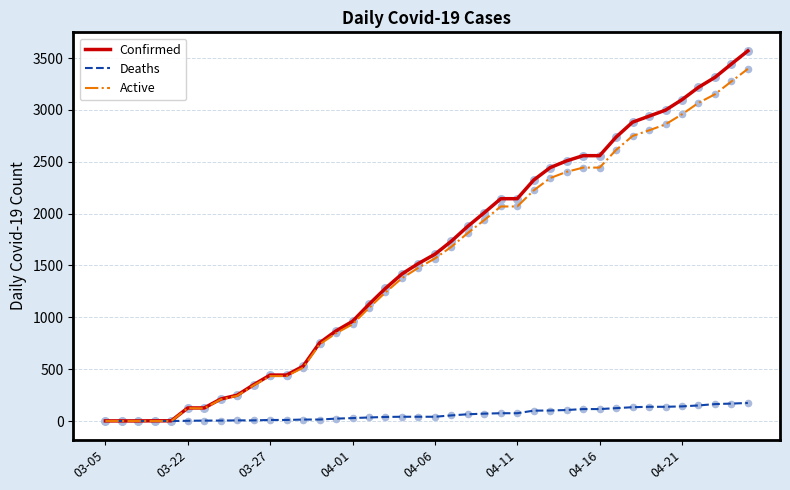

What are all the series names shown in the legend?

Confirmed, Deaths, Active